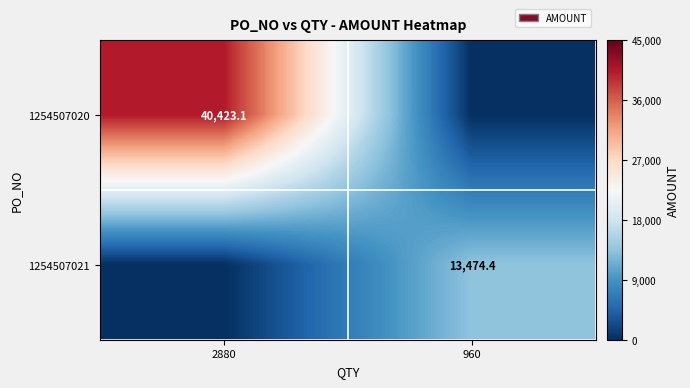

The 1254507021 series shows 13474.4 at 960. True or false?

True